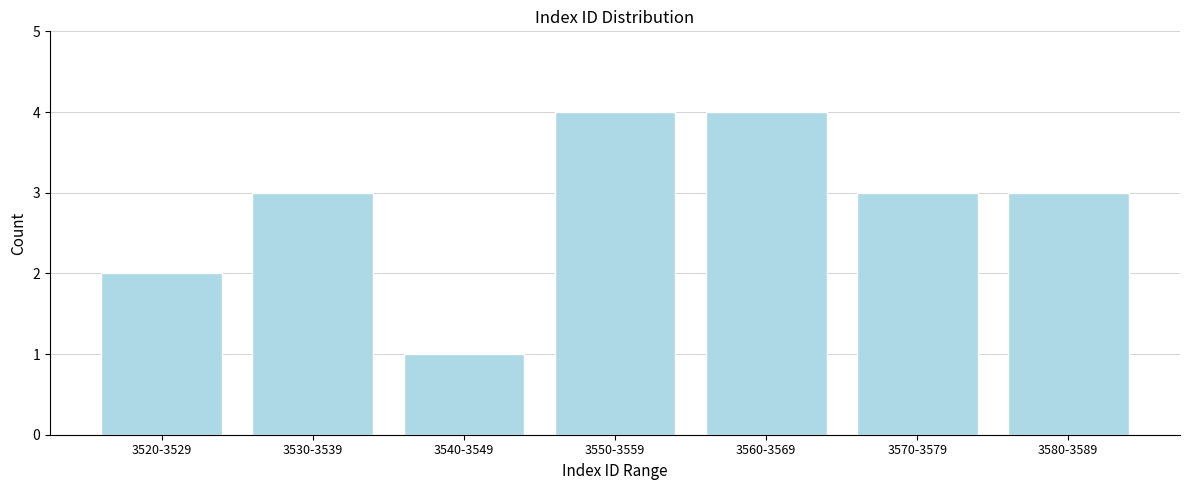

Reading left to right, what are all the values shown in this chart?

3520-3529=2	3530-3539=3	3540-3549=1	3550-3559=4	3560-3569=4	3570-3579=3	3580-3589=3